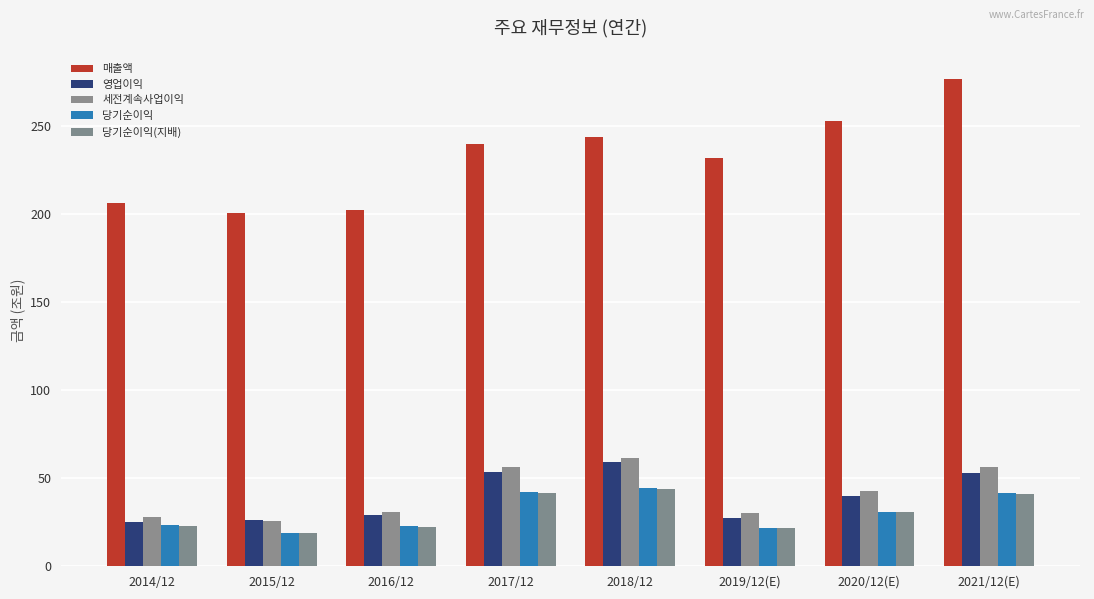

Reading left to right, extract all data points from this chart.

매출액: 206.2	200.7	201.9	239.6	243.8	231.5	252.8	276.6
영업이익: 25.0	26.4	29.2	53.6	58.9	27.2	39.7	53.0
세전계속사업이익: 27.9	26.0	30.7	56.2	61.2	30.0	42.5	56.5
당기순이익: 23.4	19.1	22.7	42.2	44.3	22.0	31.0	41.3
당기순이익(지배): 23.1	18.7	22.4	41.3	43.9	21.7	30.6	40.8